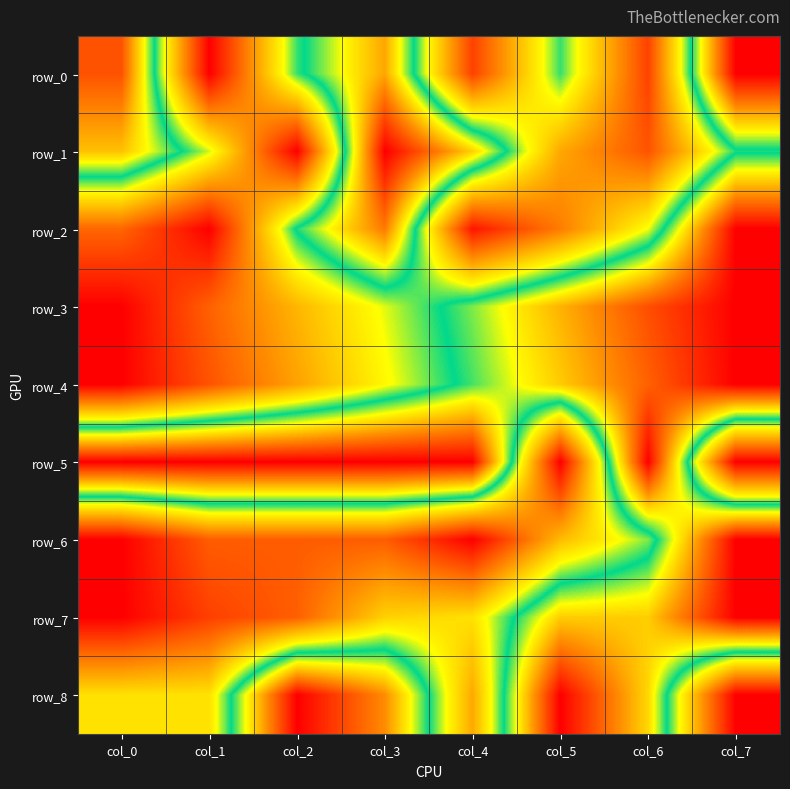

Is the value of row_7 at col_3 greater than the value of row_0 at col_0?

No